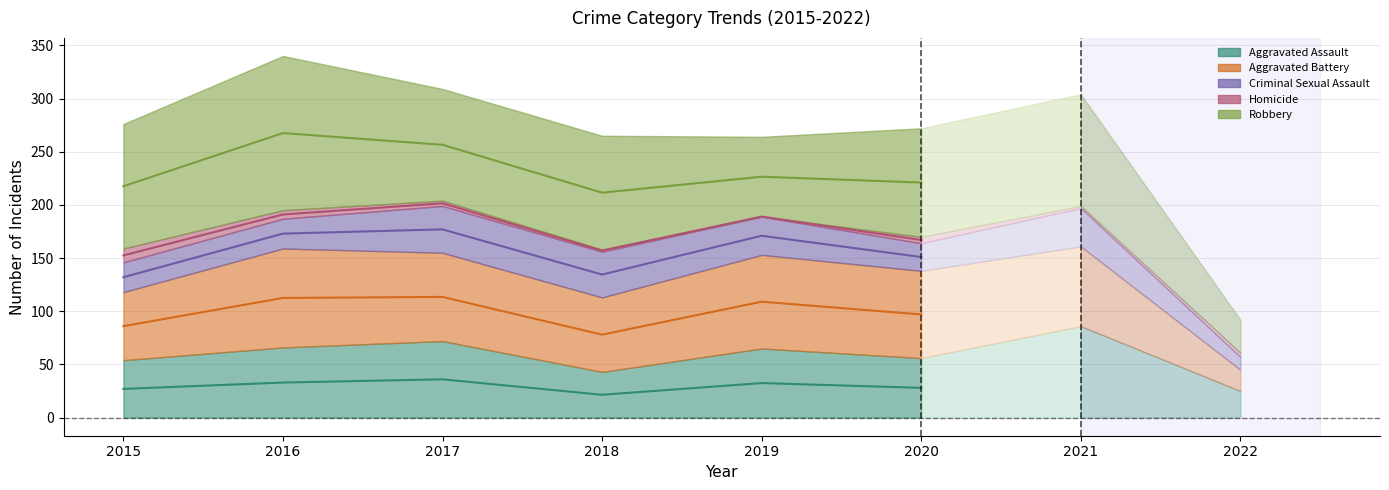

True or false: Homicide and Criminal Sexual Assault intersect in this chart.

False